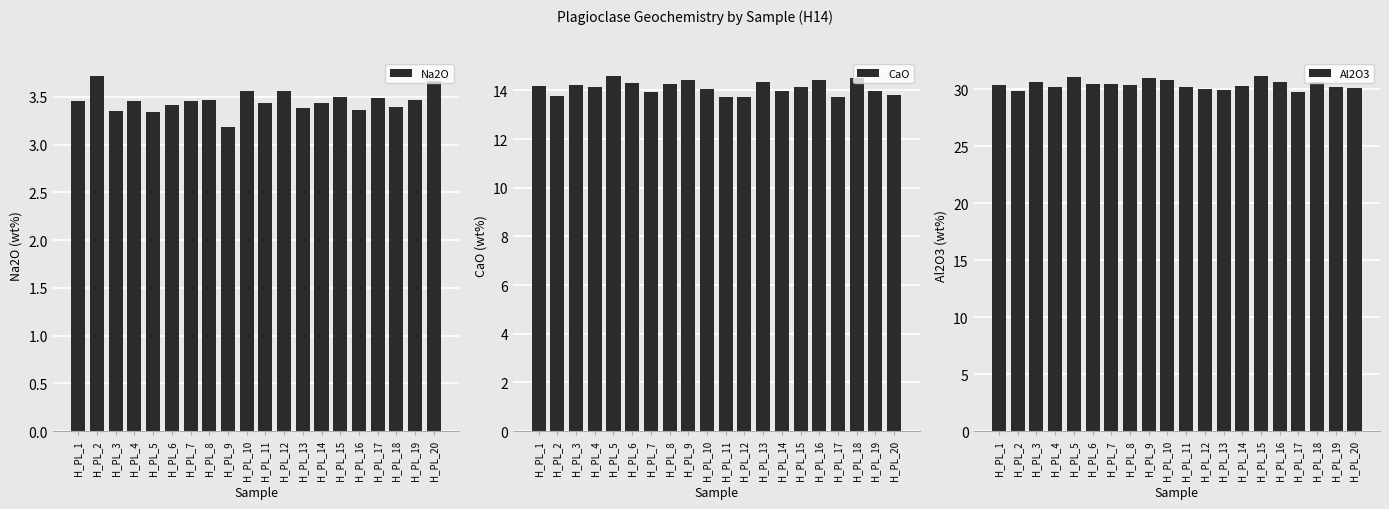

What is the average value of the CaO series?

14.1